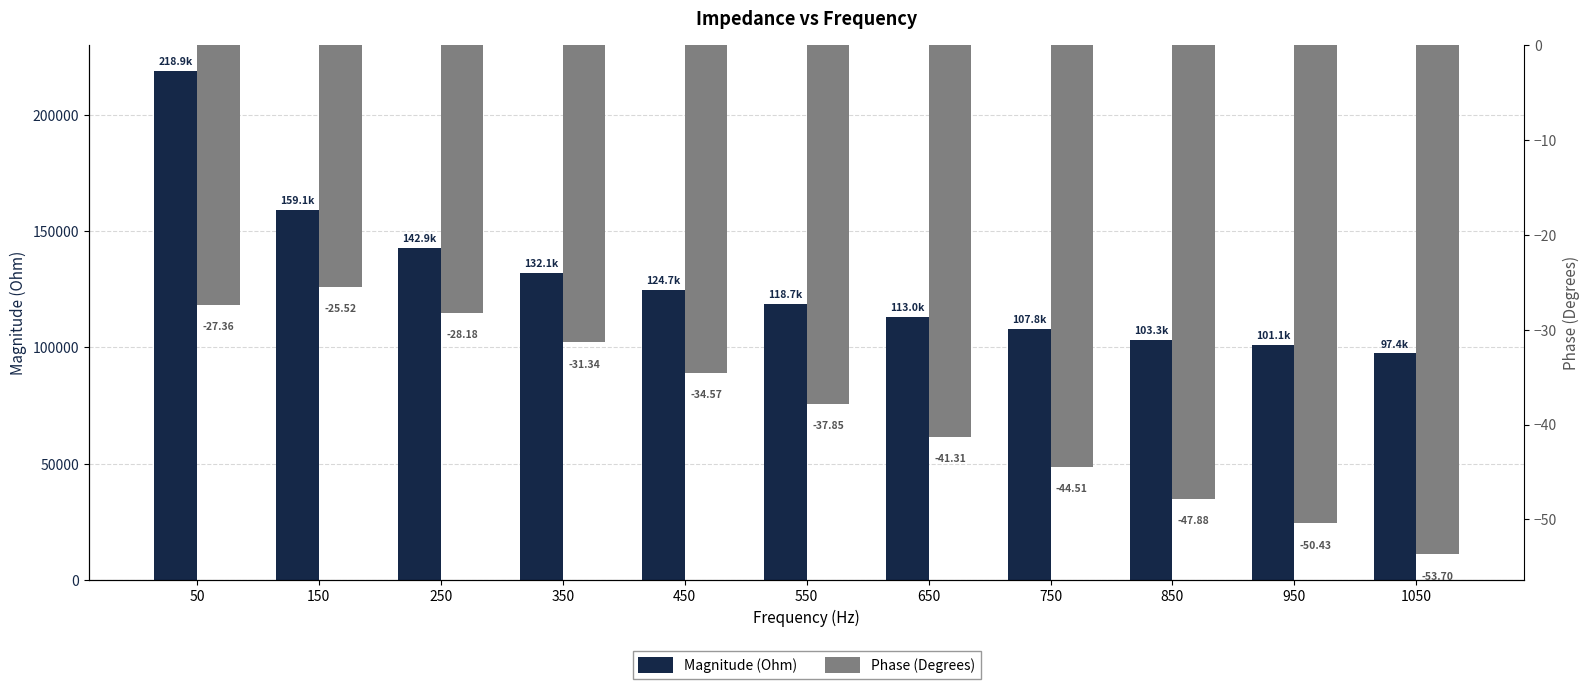

Reading left to right, what are all the values shown in this chart?

Magnitude (Ohm): 218872.9	159106.3	142899.4	132093.5	124673.9	118690.7	113045.9	107818.0	103285.8	101126.3	97395.5
Phase (Degrees): -27.4	-25.5	-28.2	-31.3	-34.6	-37.9	-41.3	-44.5	-47.9	-50.4	-53.7